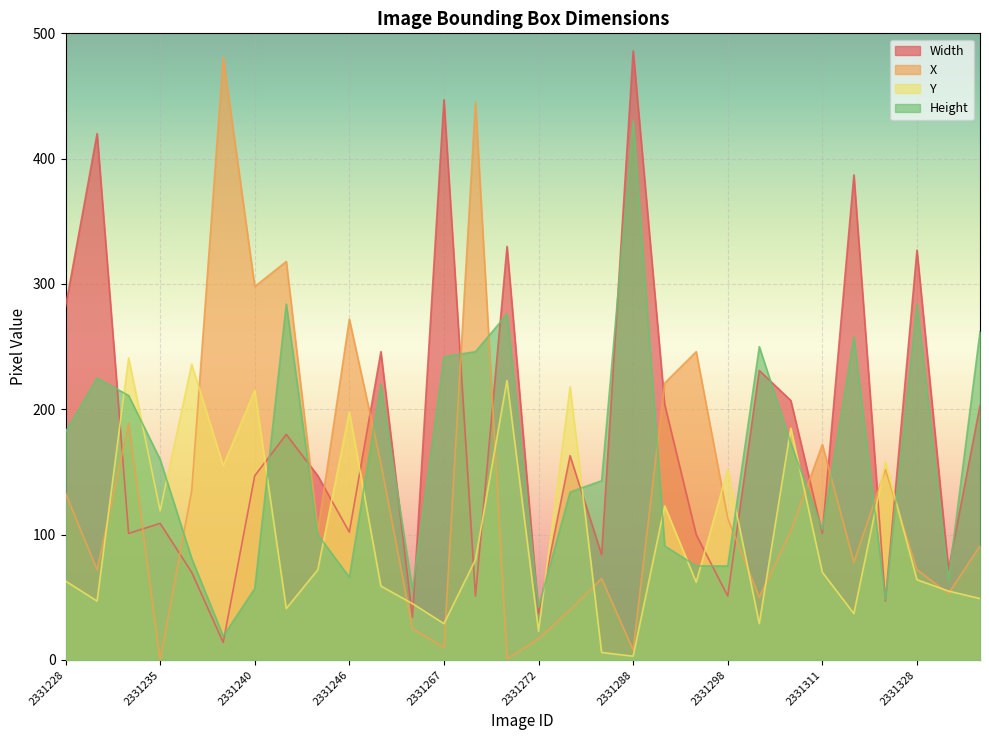

What is the sum of the X values at 2331298 and 2331271?

114